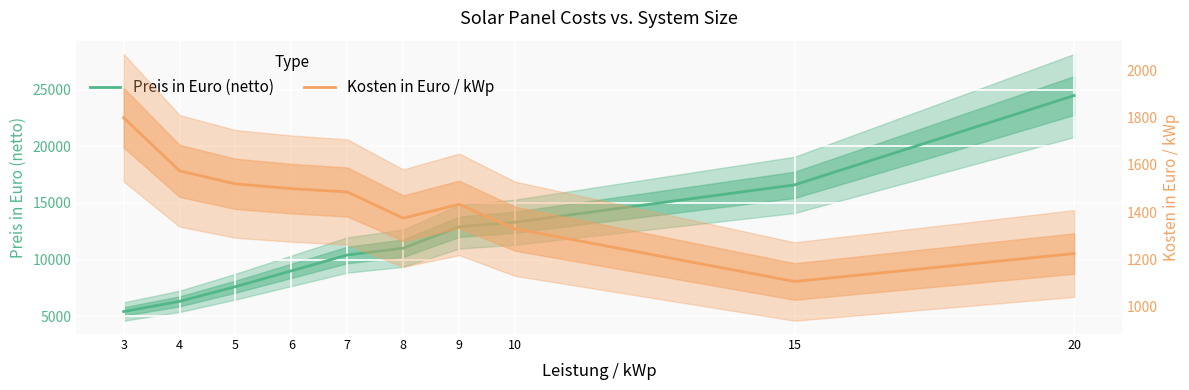

What is the average value of the Kosten in Euro / kWp series?

1435.1